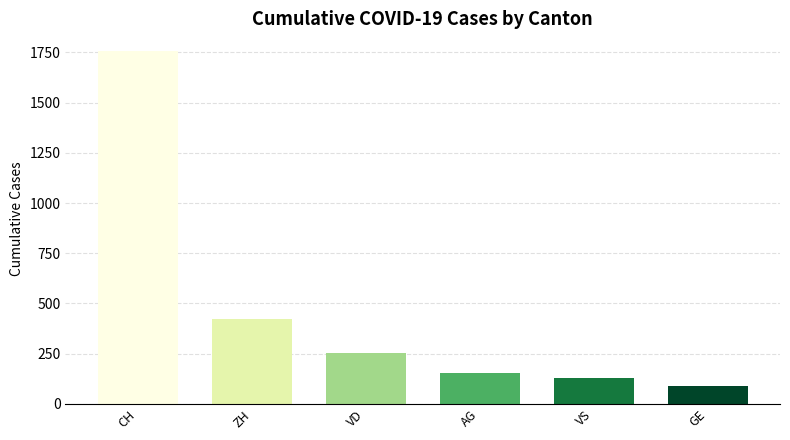

Reading left to right, what are all the values shown in this chart?

CH=1757	ZH=424	VD=252	AG=153	VS=128	GE=91